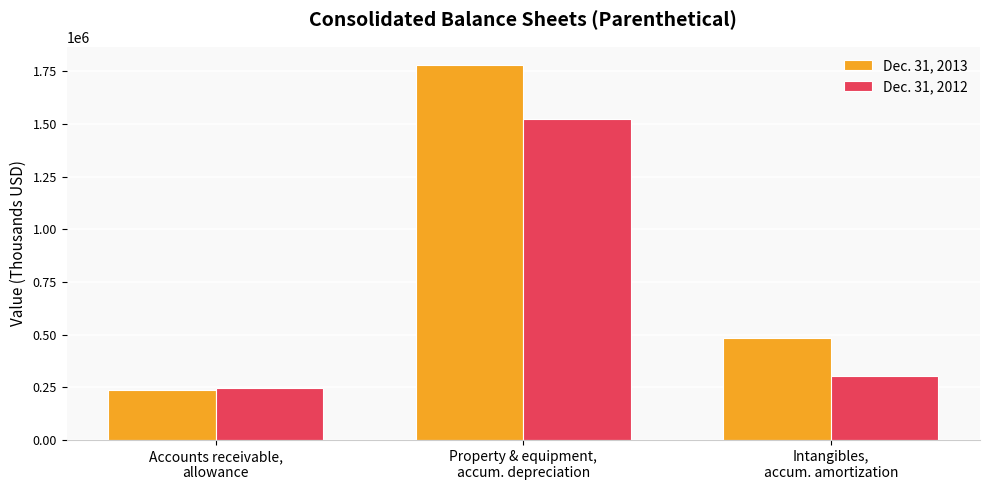

At how many categories does at least one series exceed 680389?

1